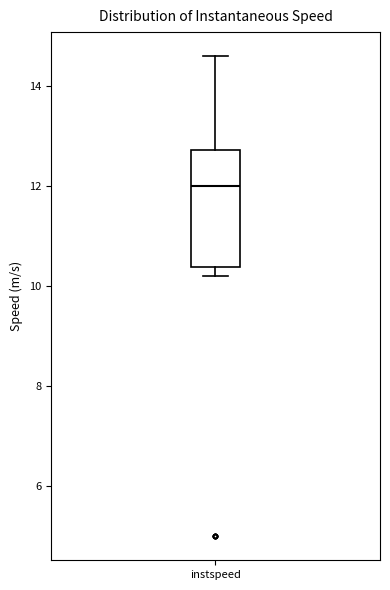

Transcribe this box plot: give where the median line is, the range the box spans, and where the two whiskers end, as read against the y-axis. The values are not printed on the chart, so give them approximately, as read against the axis.

median 12.0, box 10.4 to 12.8, whiskers 10.2 to 14.6